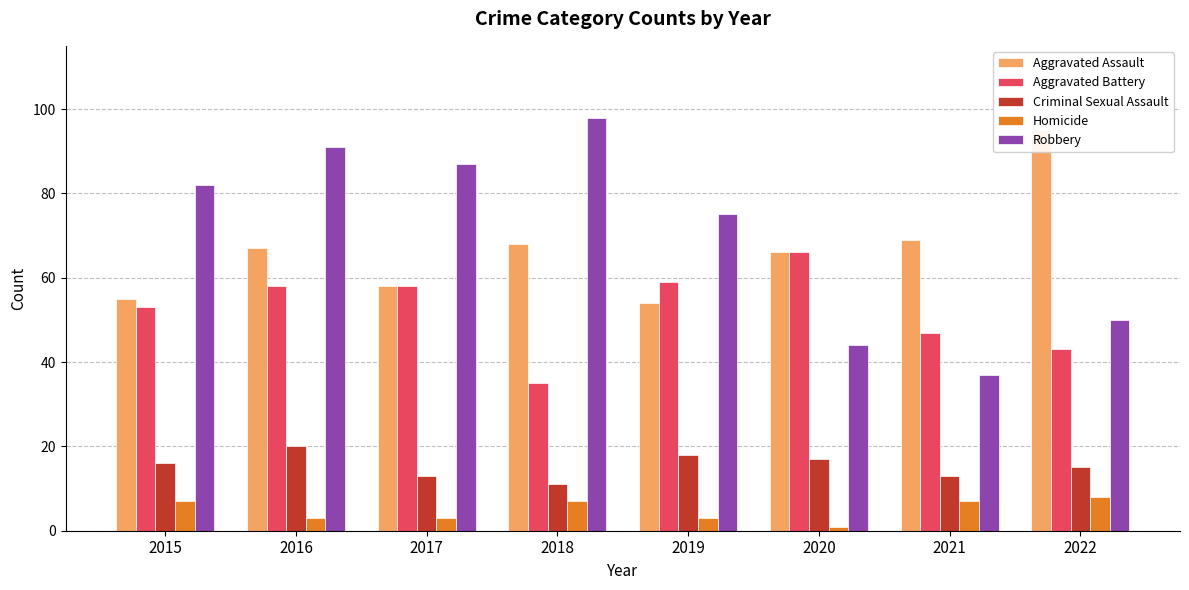

At 2020, list the series in order from largest to smallest.

Aggravated Assault, Aggravated Battery, Robbery, Criminal Sexual Assault, Homicide